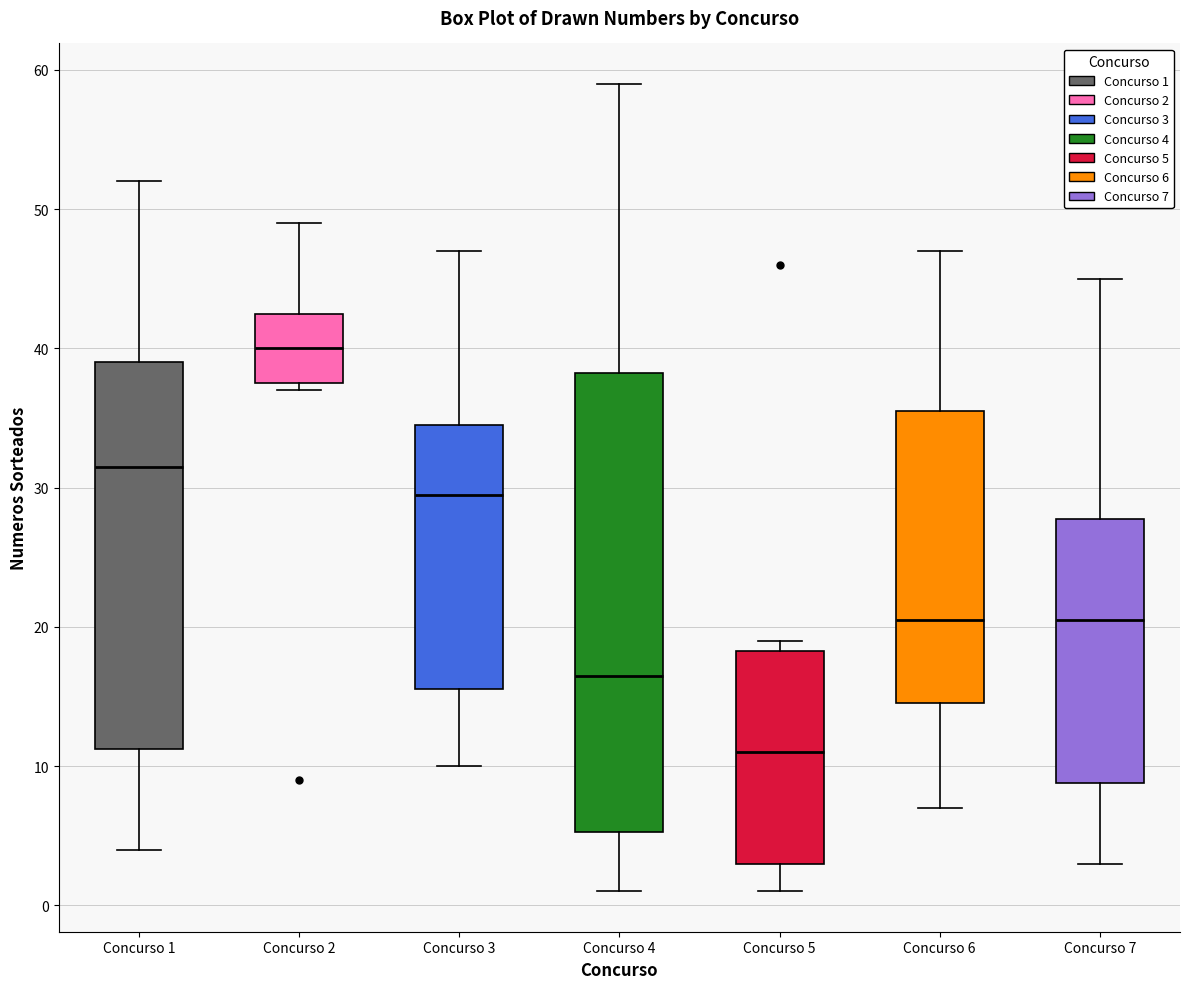

Which box is the tallest, from its lower edge to its upper edge?

Concurso 4